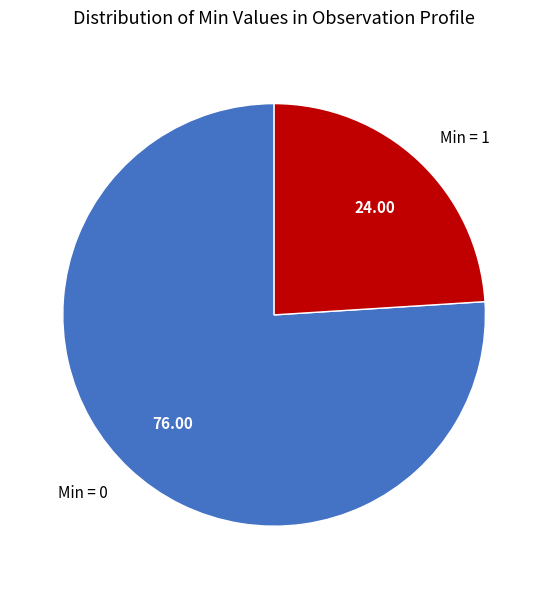

Approximately how many times larger is the value at Min = 0 compared to Min = 1?

3.2